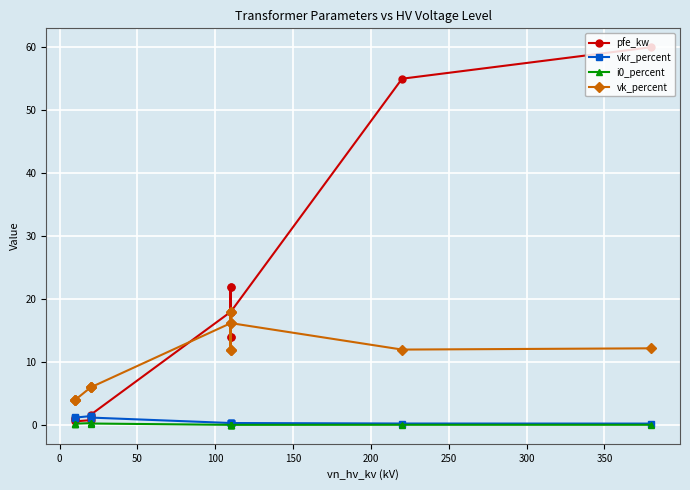

What are all the series names shown in the legend?

pfe_kw, vkr_percent, i0_percent, vk_percent